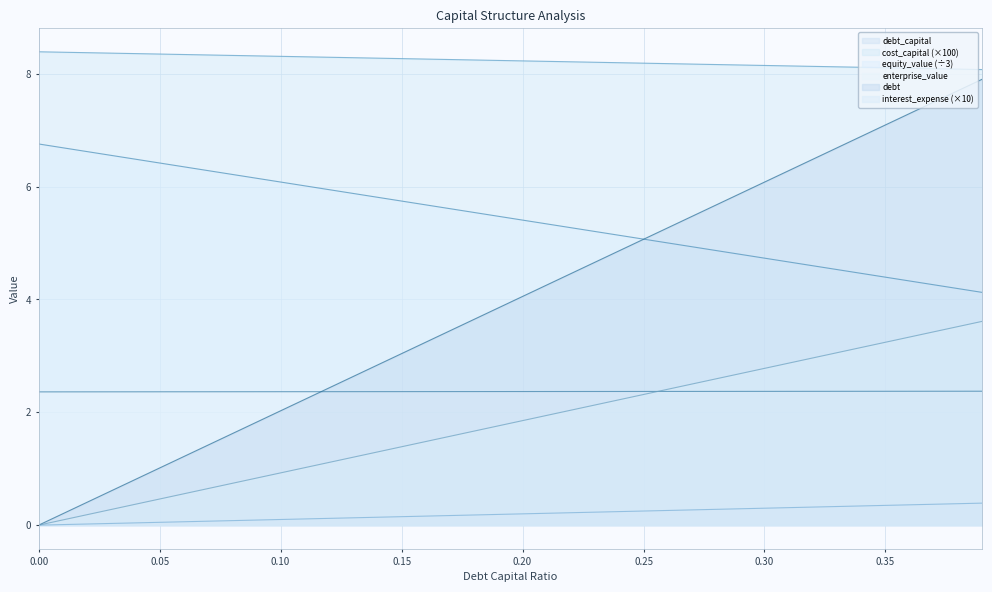

Reading left to right, list all the values displayed in this chart.

debt_capital: 0.0=0.0	0.05=0.1	0.1=0.1	0.15=0.1	0.2=0.2	0.25=0.2	0.3=0.3	0.35=0.3	0.39=0.4
cost_capital: 0.0=8.4	0.05=8.3	0.1=8.3	0.15=8.3	0.2=8.2	0.25=8.2	0.3=8.1	0.35=8.1	0.39=8.1
equity_value: 0.0=6.8	0.05=6.4	0.1=6.1	0.15=5.7	0.2=5.4	0.25=5.1	0.3=4.7	0.35=4.4	0.39=4.1
enterprise_value: 0.0=2.4	0.05=2.4	0.1=2.4	0.15=2.4	0.2=2.4	0.25=2.4	0.3=2.4	0.35=2.4	0.39=2.4
debt: 0.0=0.0	0.05=1.0	0.1=2.0	0.15=3.0	0.2=4.1	0.25=5.1	0.3=6.1	0.35=7.1	0.39=7.9
interest_expense: 0.0=0.0	0.05=0.5	0.1=0.9	0.15=1.4	0.2=1.9	0.25=2.3	0.3=2.8	0.35=3.2	0.39=3.6